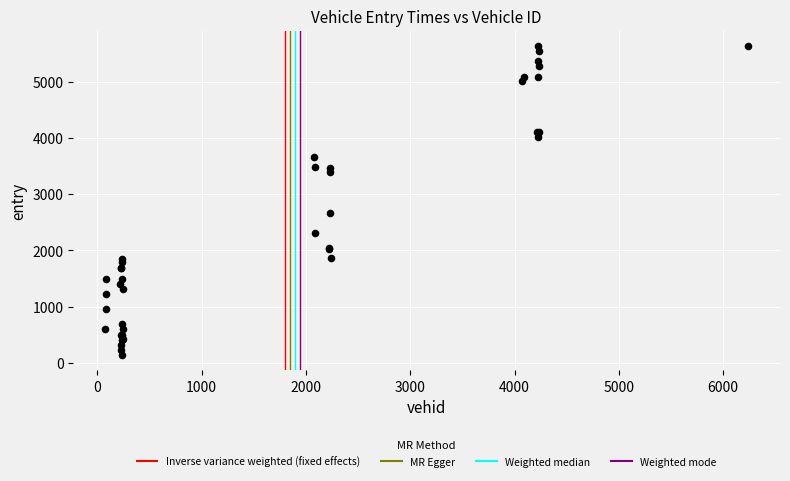

What Y value in the scatter plot is closest to 2890?

2670.4